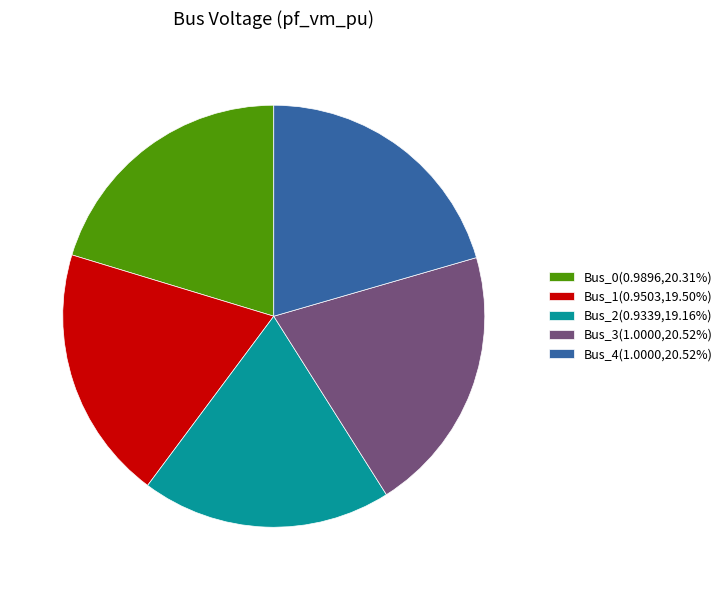

True or false: Bus_0 accounts for 26% of the total.

False